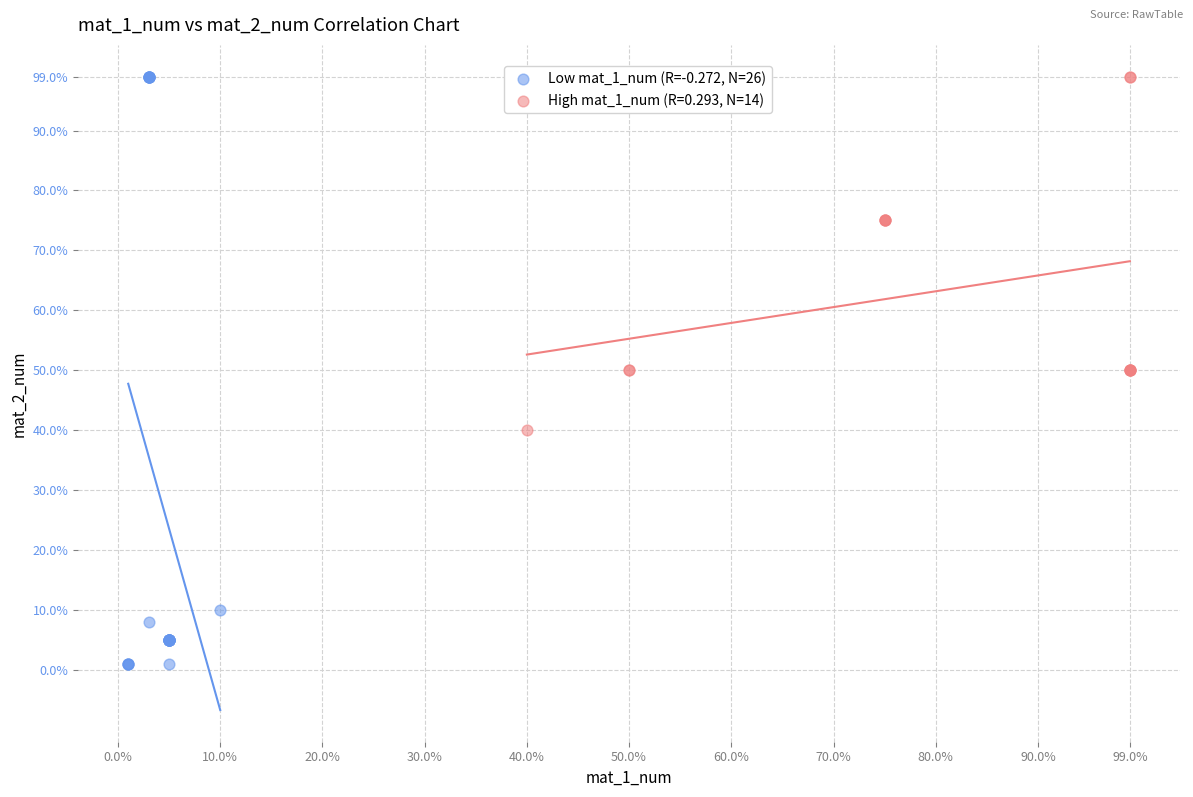

Which series has the largest Y range (max minus min)?

Low mat_1_num (R=-0.272, N=26)